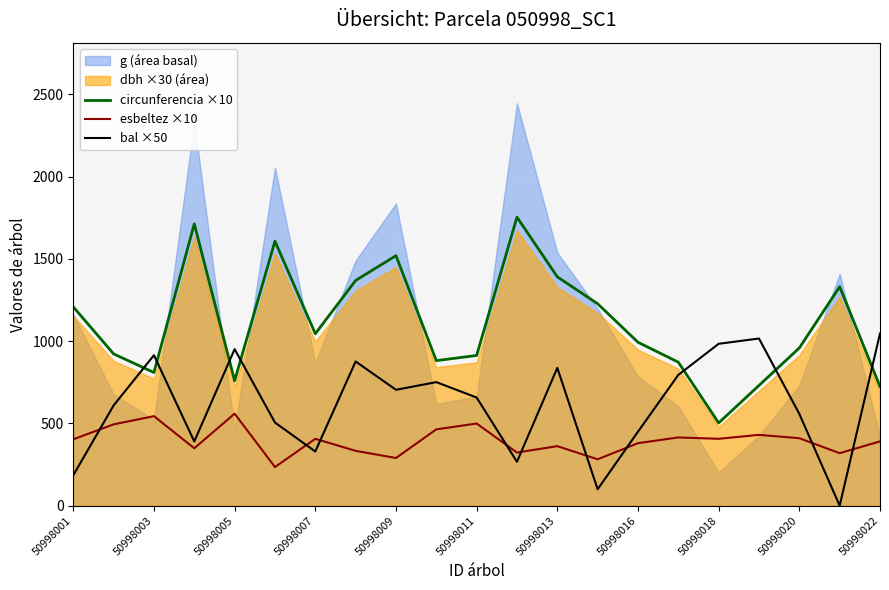

What is the average value of the bal ×50 series?

615.2